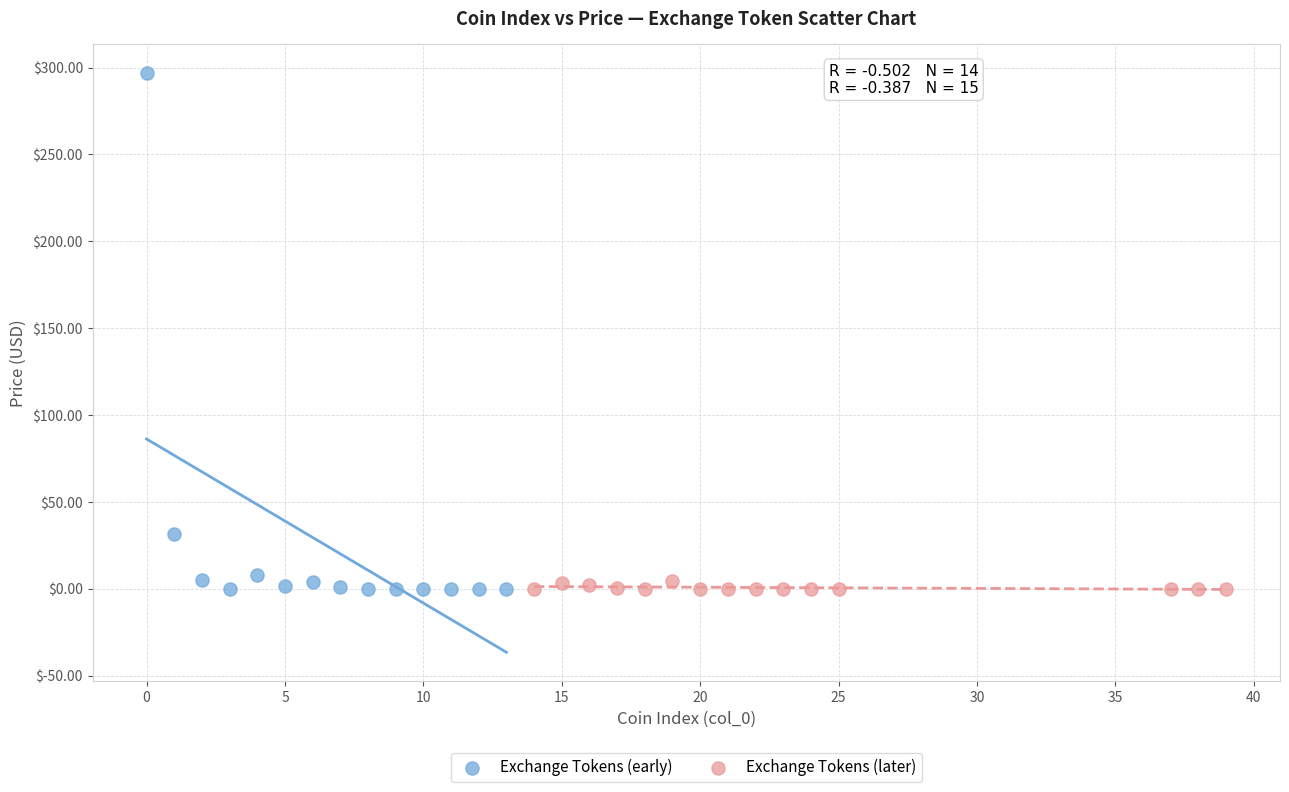

Which series reaches the maximum Y coordinate?

Exchange Tokens (early)